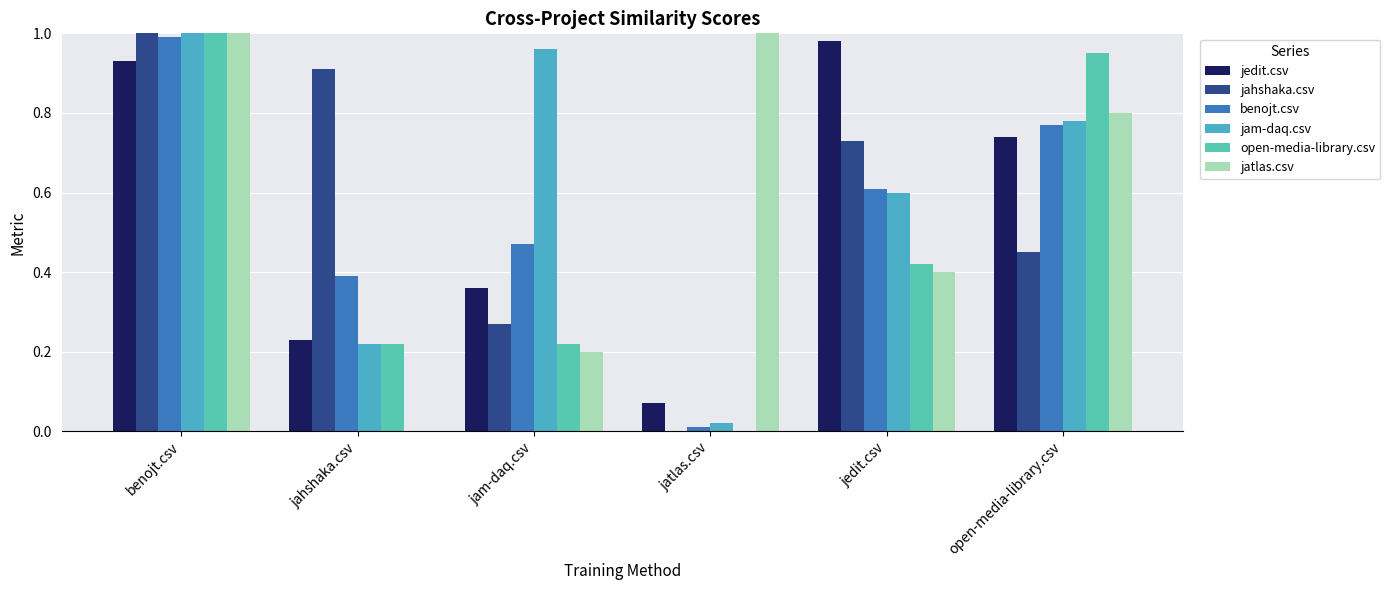

What is the label of the 6th bar from the left?

open-media-library.csv